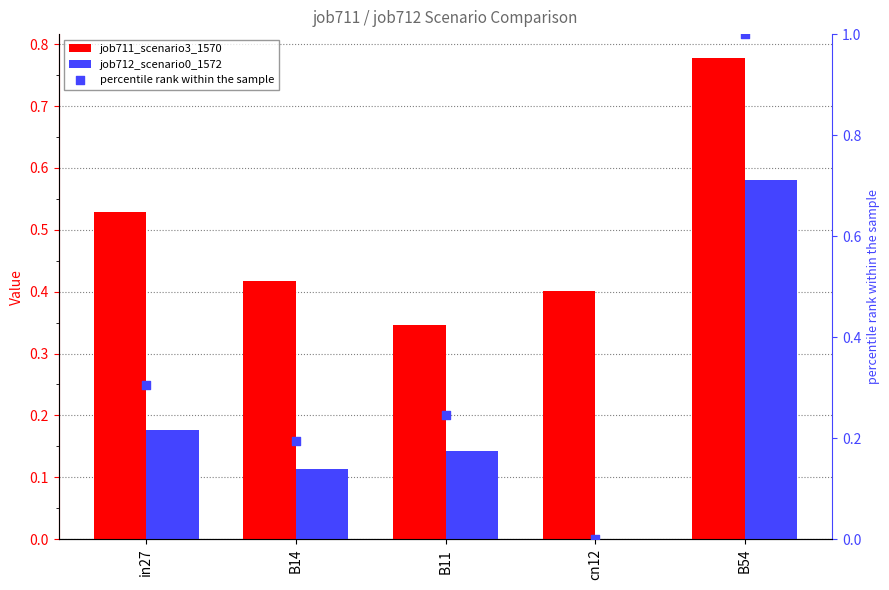

Is the value of percentile rank within the sample at in27 greater than the value of job711_scenario3_1570 at B54?

No